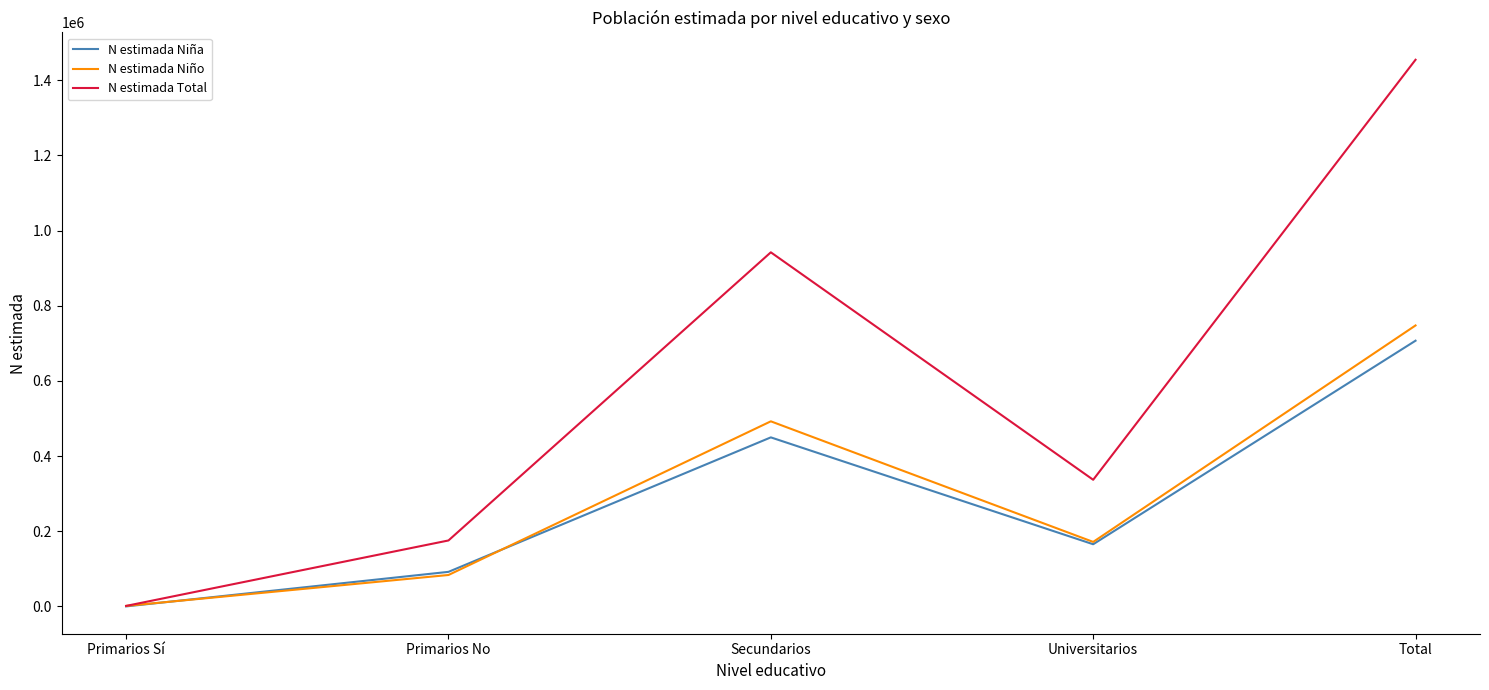

What is the total value across all series at Primarios No?

350851